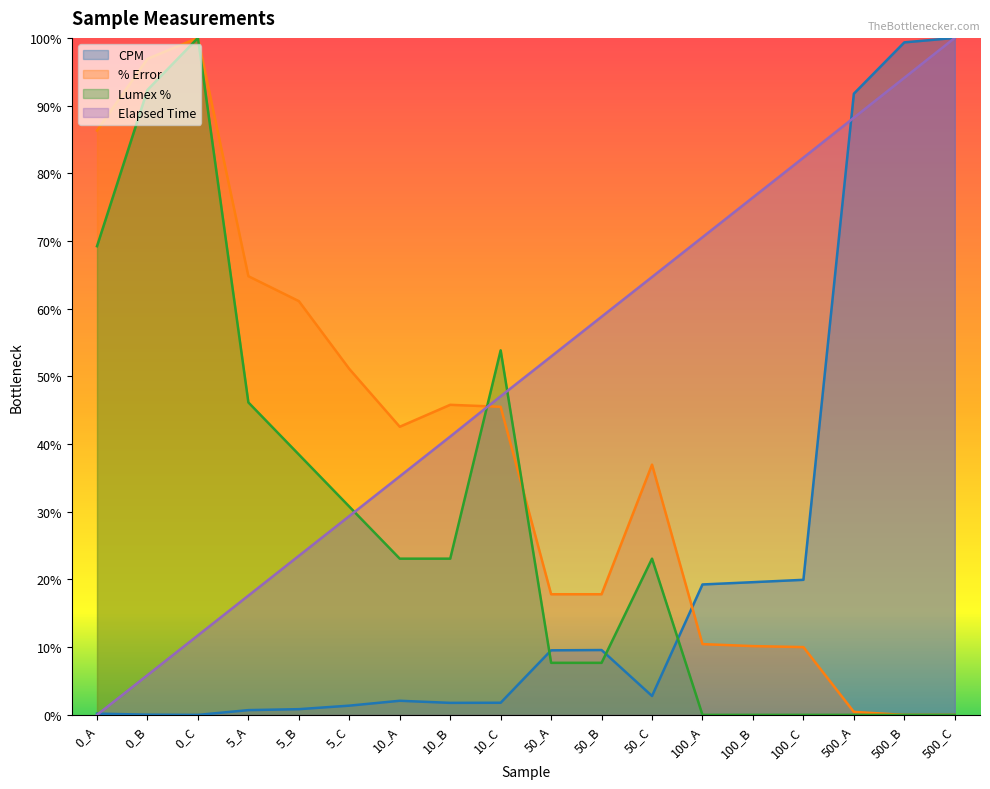

True or false: Elapsed Time has more than 1 points higher than both neighbors.

False